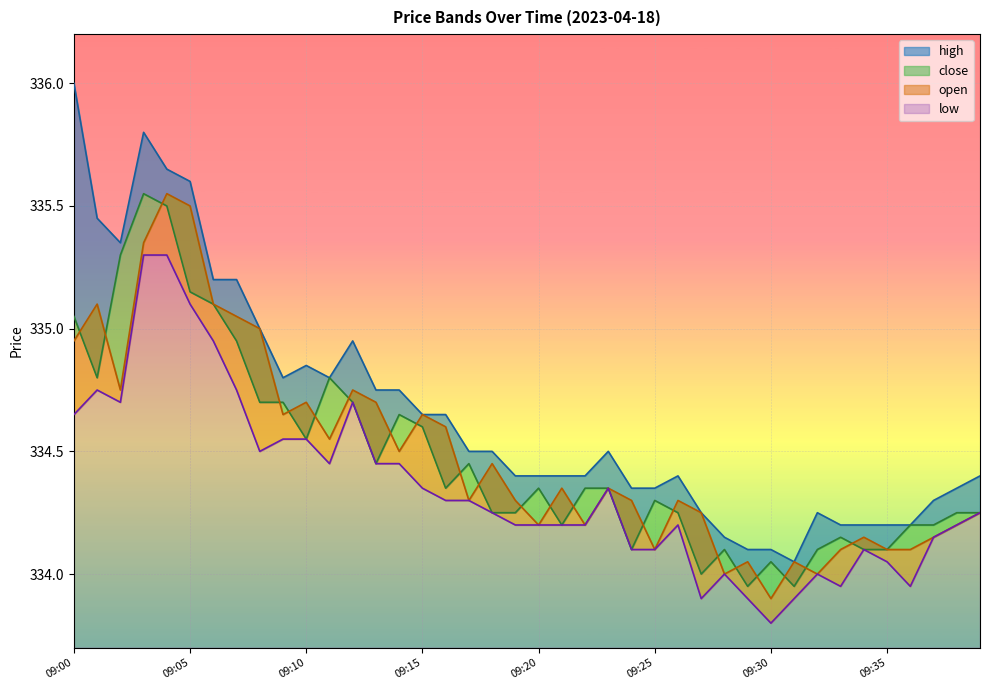

True or false: open has more than 0 interior local peaks.

True